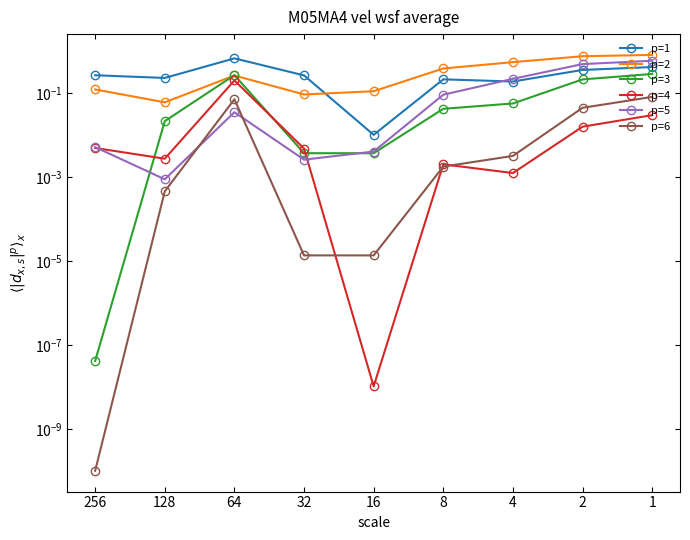

Where is the first local maximum for p=5?

64